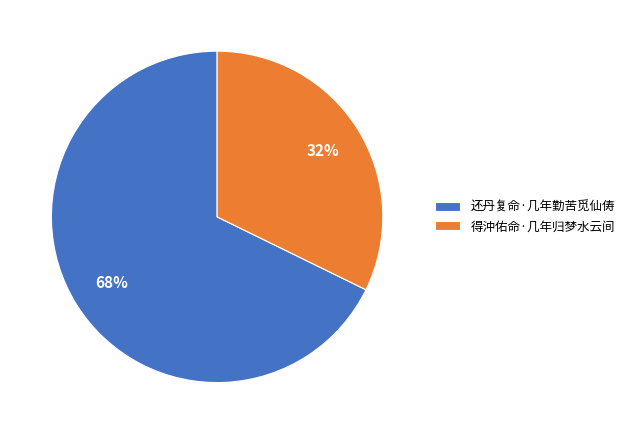

Is there a majority slice in this chart?

Yes